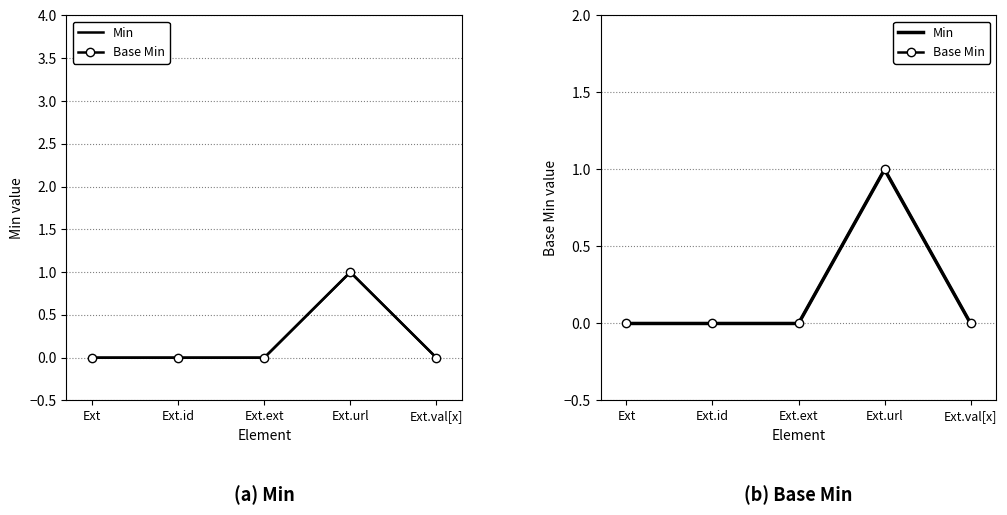

Which category has the lowest value in the Base Min series?

Ext